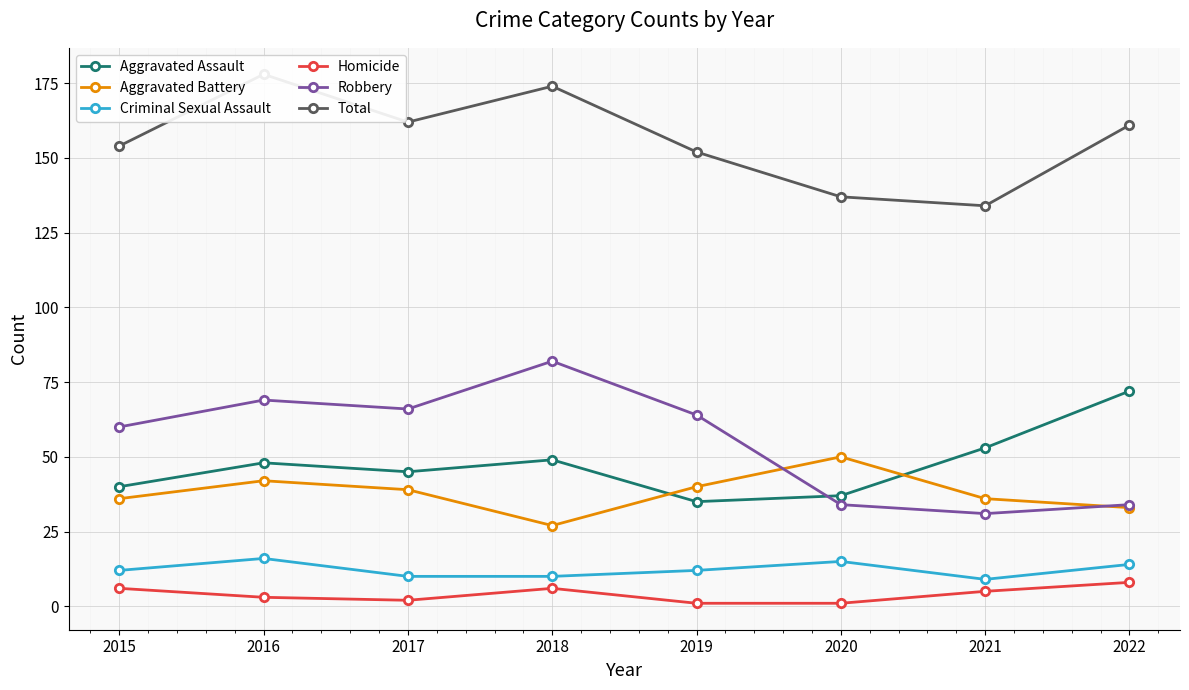

What is the average value of the Criminal Sexual Assault series?

12